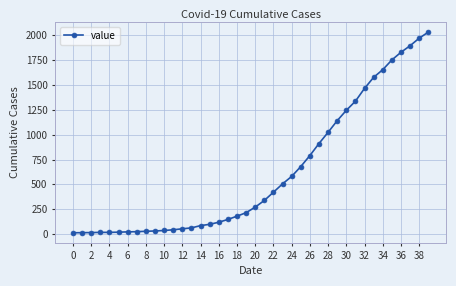

What is the difference between the maximum and minimum values?

2019